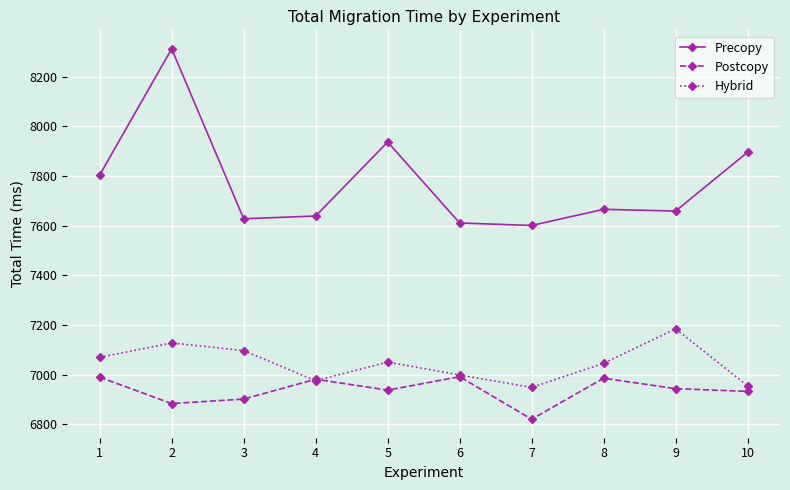

What is the difference between the Precopy values at 8 and 4?

27